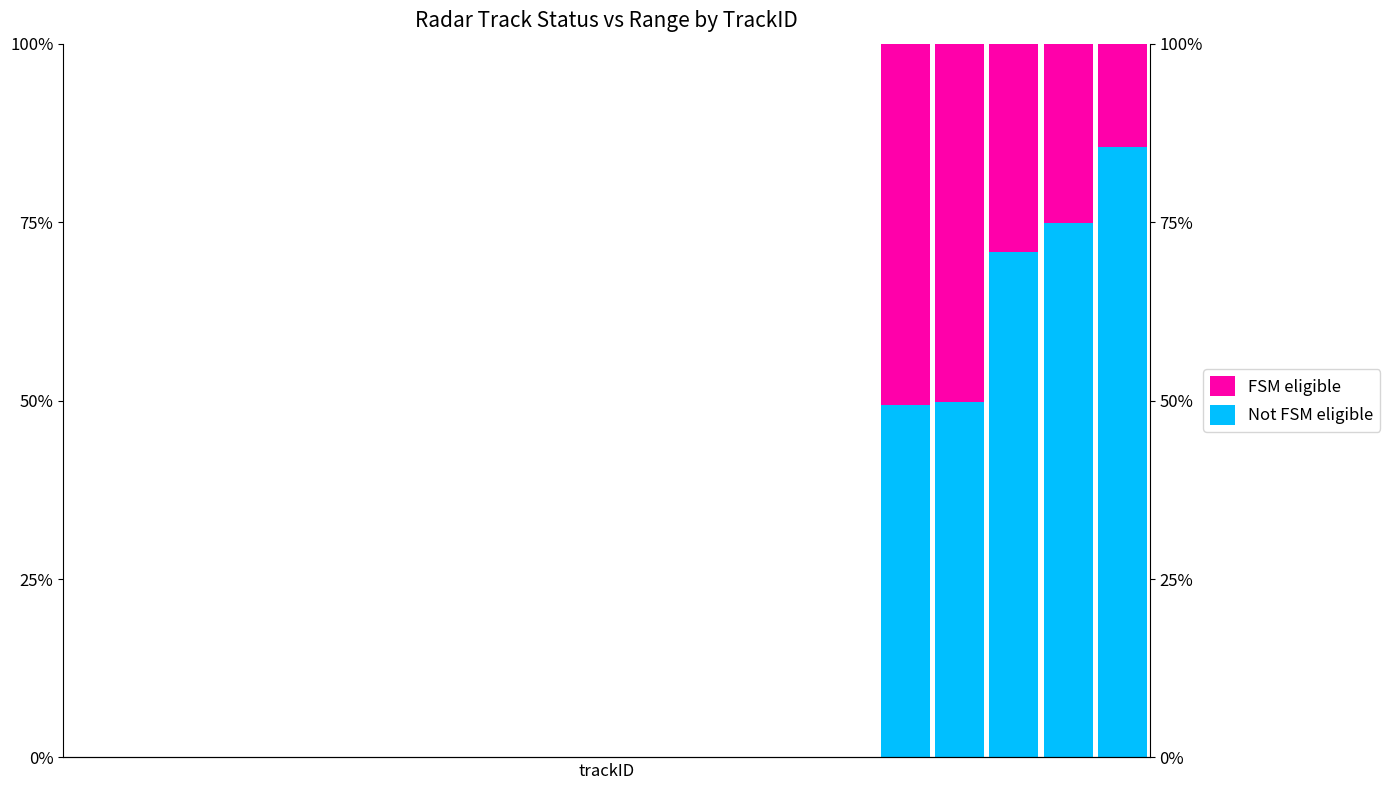

Reading left to right, what are all the values shown in this chart?

Not FSM eligible: 0.0	0.0	0.0	0.0	0.0	0.0	0.0	0.0	0.0	0.0	0.0	0.0	0.0	0.0	0.0	49.3	49.8	70.9	74.8	85.5
FSM eligible: 0.0	0.0	0.0	0.0	0.0	0.0	0.0	0.0	0.0	0.0	0.0	0.0	0.0	0.0	0.0	50.7	50.2	29.1	25.2	14.5